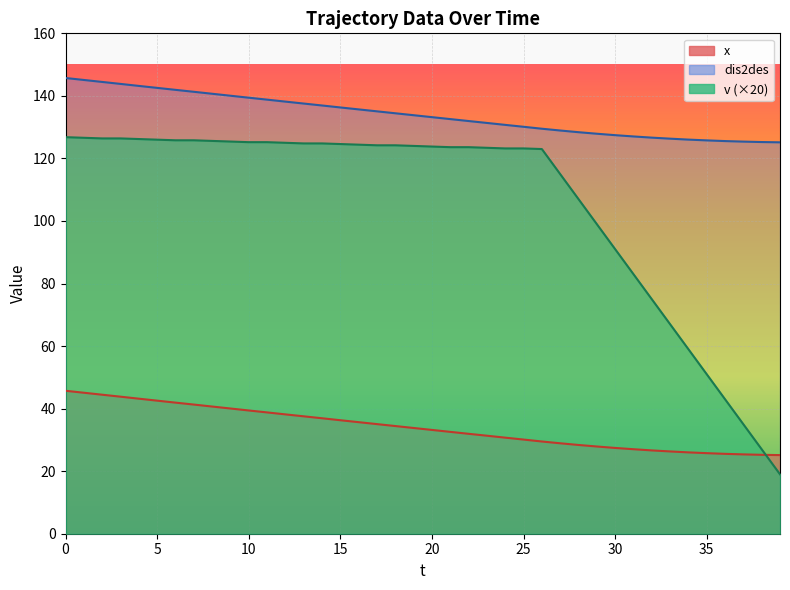

True or false: dis2des has a value of 192.2 at 17.

False